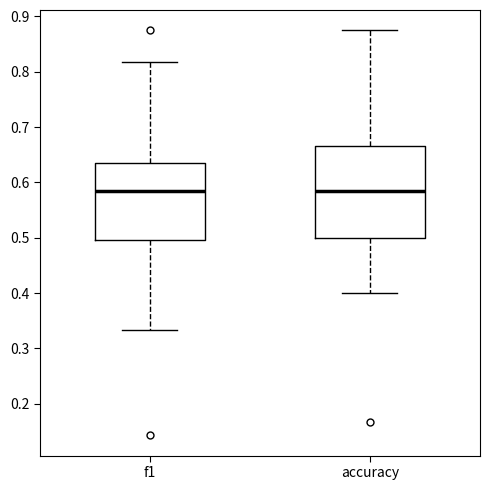

Reading left to right, transcribe this box plot: for each box, give where its median line is, the range the box spans, and where its two whiskers end, as read against the y-axis. The values are not printed on the chart, so give them approximately, as read against the axis.

f1: median 0.59, box 0.50 to 0.64, whiskers 0.33 to 0.82
accuracy: median 0.58, box 0.50 to 0.67, whiskers 0.40 to 0.88